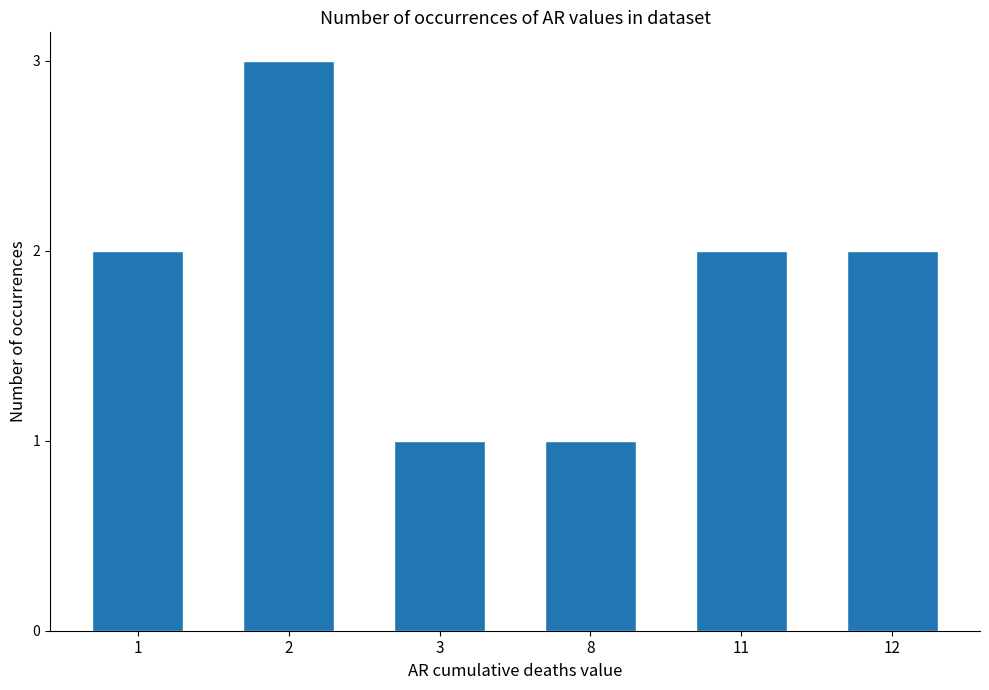

Reading right to left, what are all the values shown in this chart?

12=2	11=2	8=1	3=1	2=3	1=2